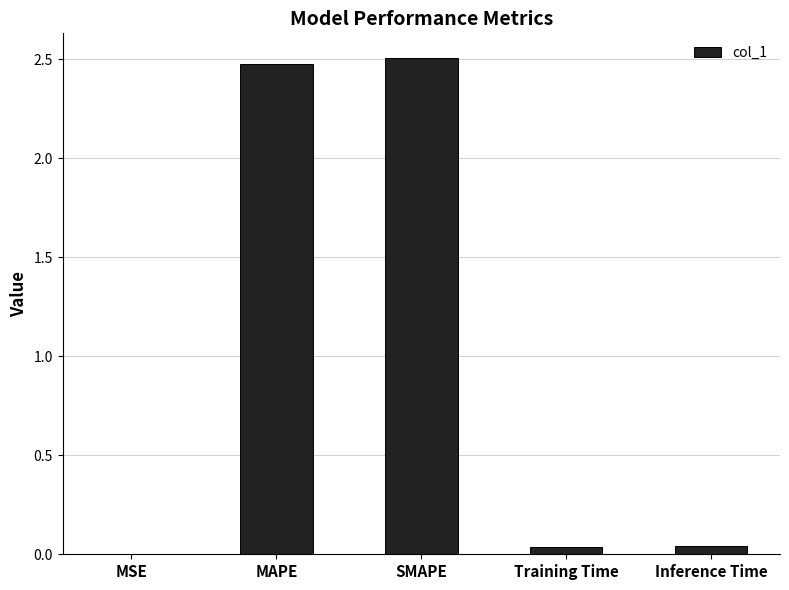

Is it true that the value at SMAPE is 2.5?

True